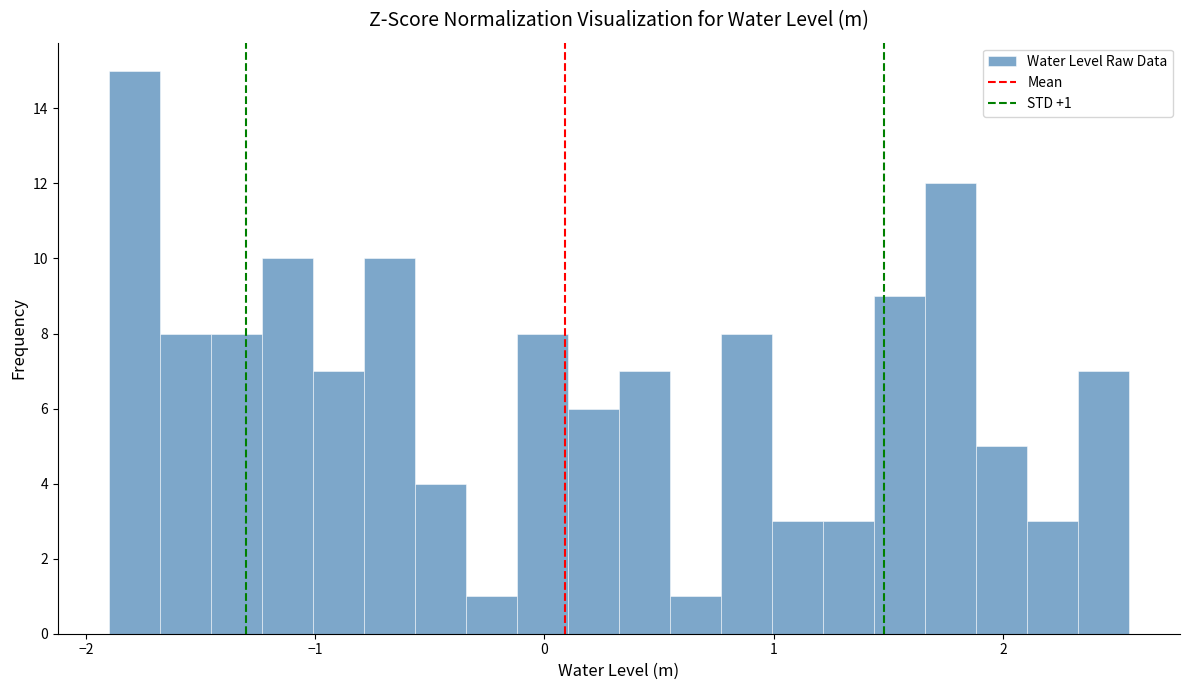

Read against the x-axis, roughly where is the centre of the tallest bar?

-1.8